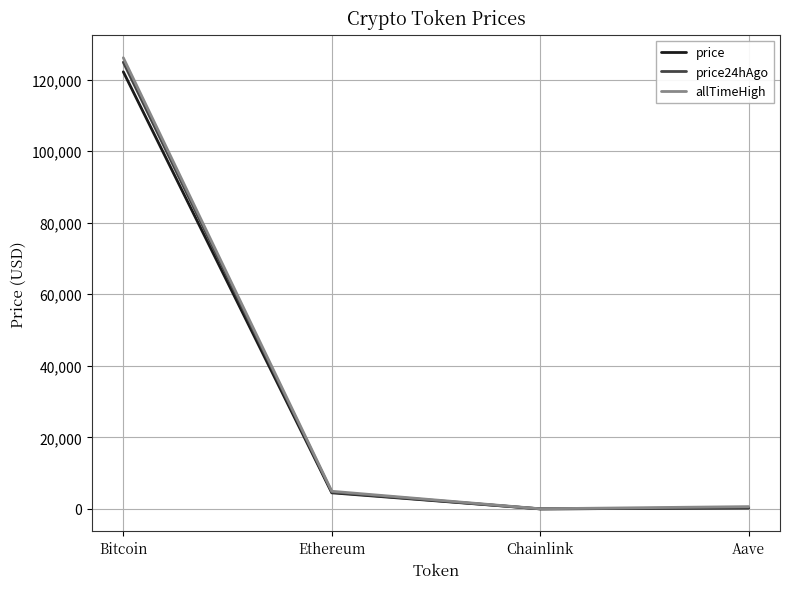

What position from the left is Bitcoin?

1